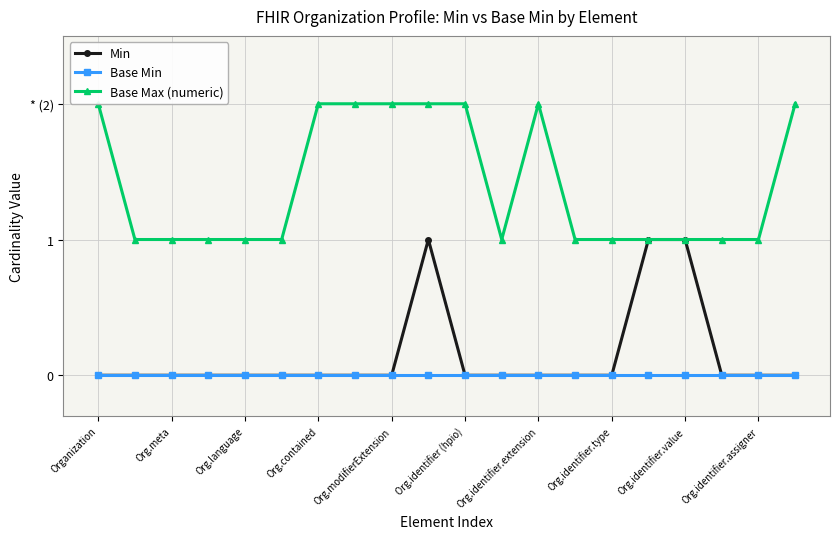

True or false: Base Min and Base Max (numeric) cross at least once.

False